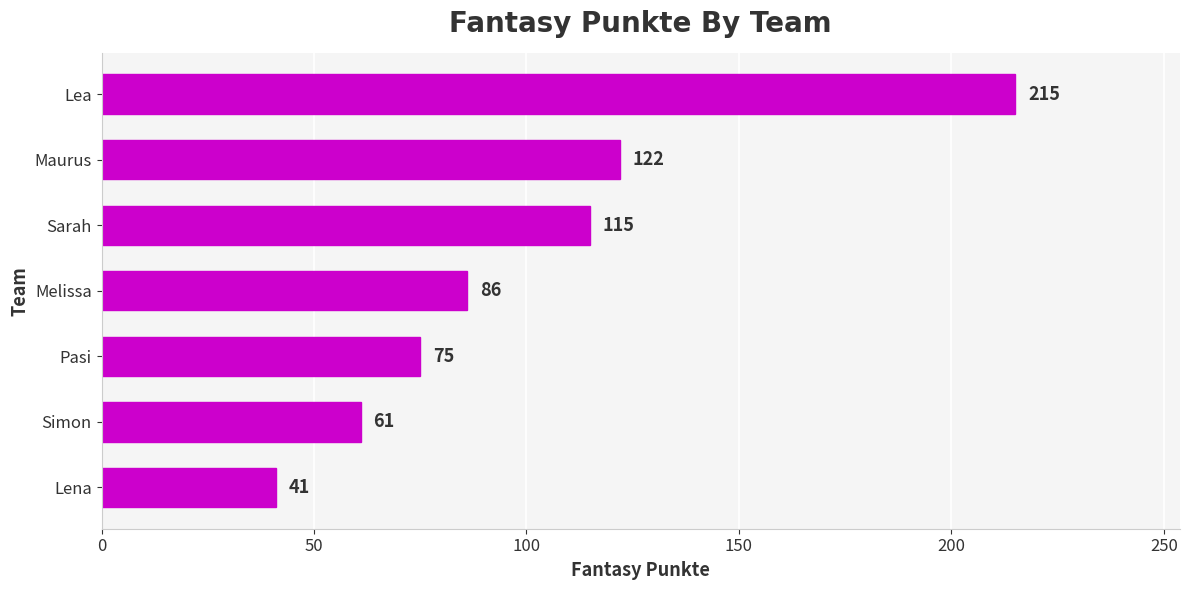

The value at Simon is 61. True or false?

True